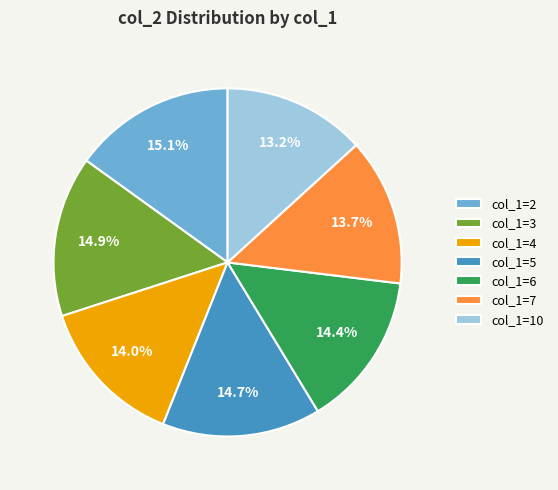

Does col_1=2 account for over 50% of the chart?

No